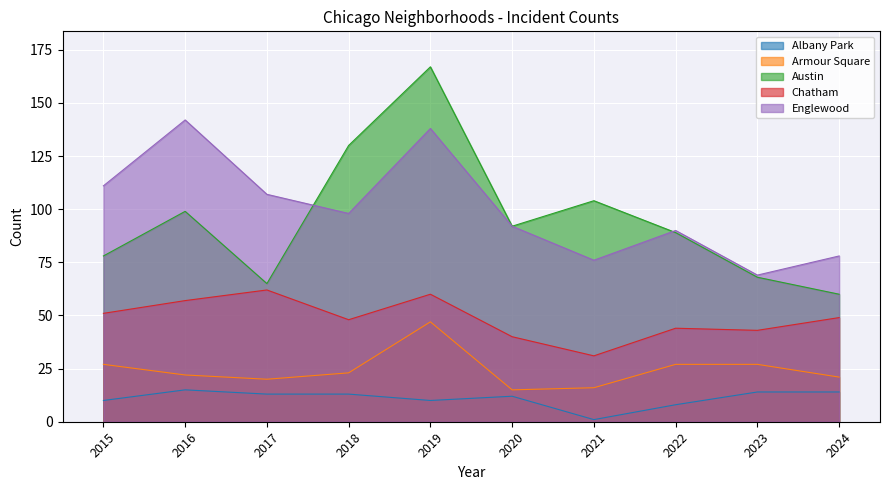

Reading left to right, extract all data points from this chart.

Albany Park: 2015=10	2016=15	2017=13	2018=13	2019=10	2020=12	2021=1	2022=8	2023=14	2024=14
Armour Square: 2015=27	2016=22	2017=20	2018=23	2019=47	2020=15	2021=16	2022=27	2023=27	2024=21
Austin: 2015=78	2016=99	2017=65	2018=130	2019=167	2020=92	2021=104	2022=89	2023=68	2024=60
Chatham: 2015=51	2016=57	2017=62	2018=48	2019=60	2020=40	2021=31	2022=44	2023=43	2024=49
Englewood: 2015=111	2016=142	2017=107	2018=98	2019=138	2020=92	2021=76	2022=90	2023=69	2024=78